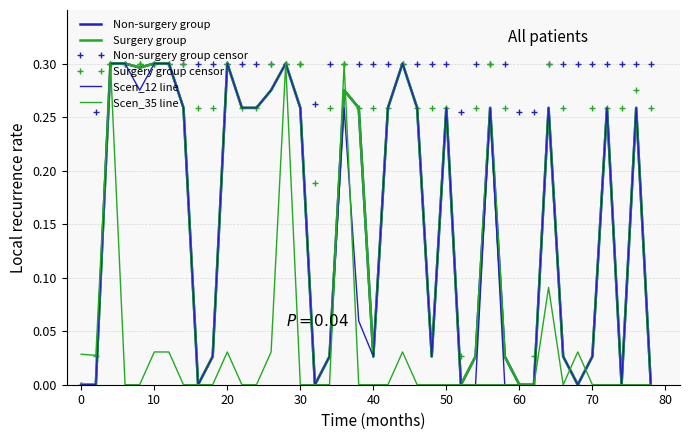

How many series are shown in this chart?

6